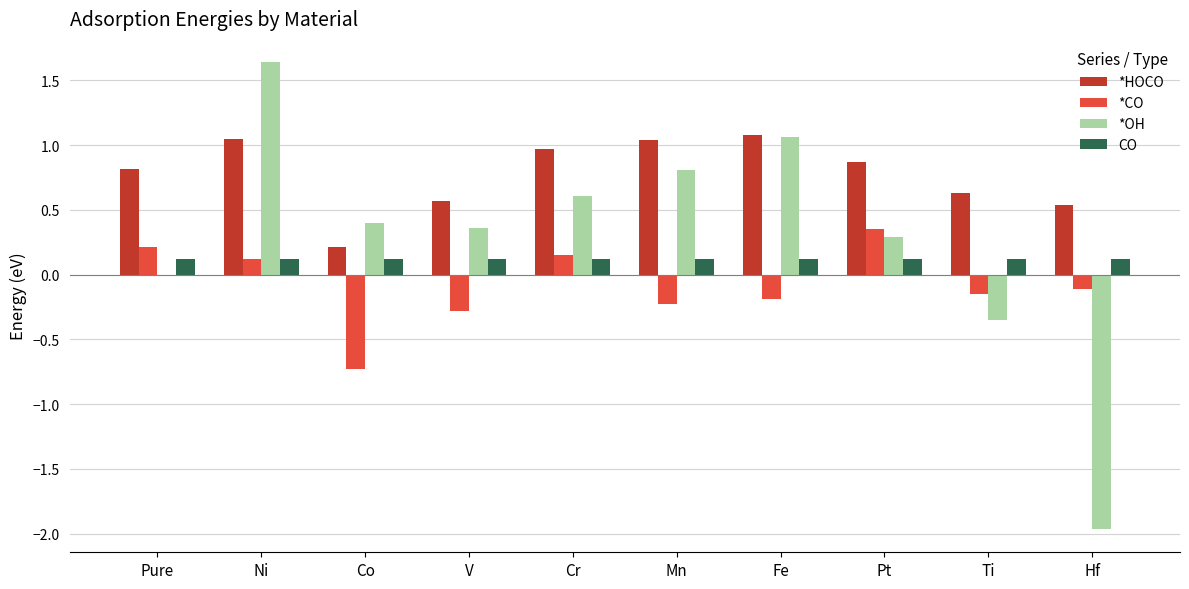

Are the bars horizontal?

No